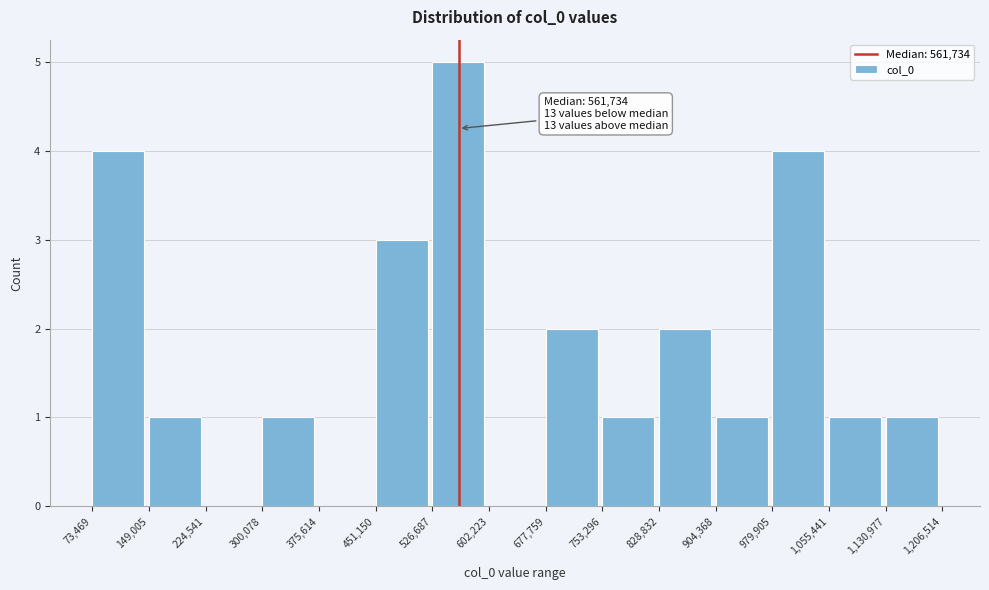

Which range on the x-axis has the tallest bar?

526,687 to 602,223